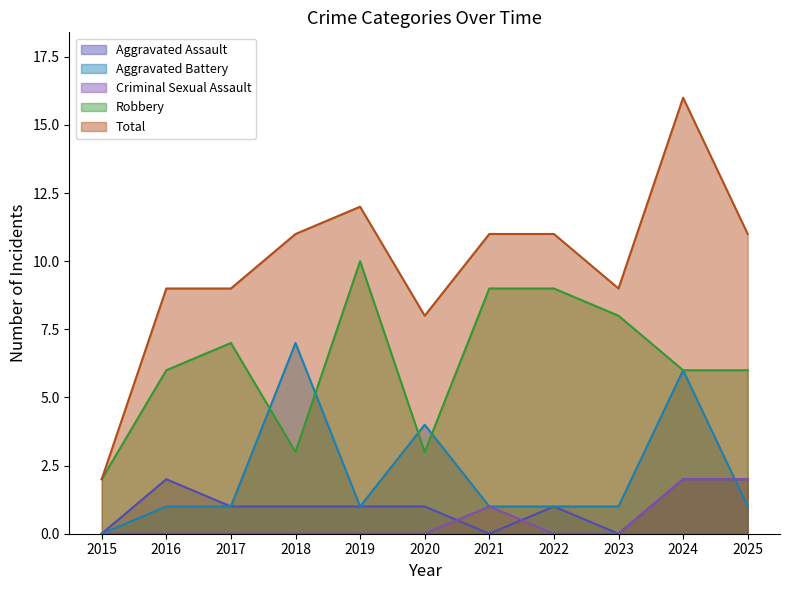

What is the difference between the maximum and second lowest values in the Aggravated Battery series?

6